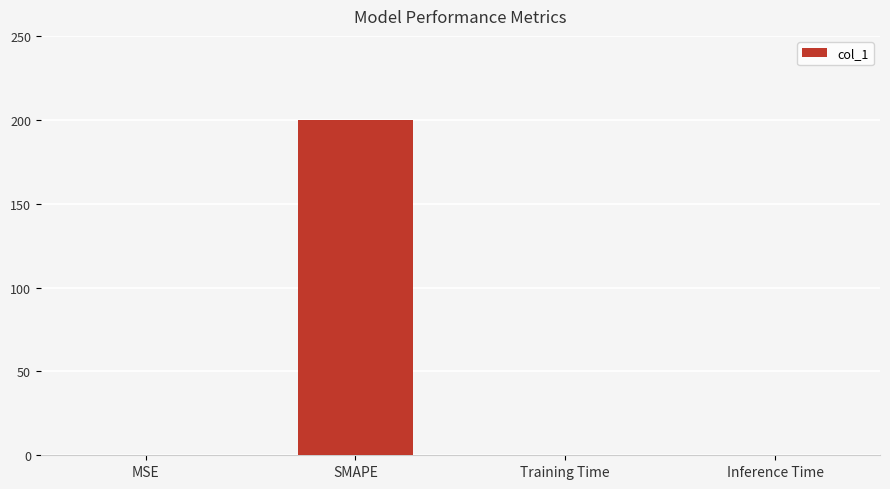

What is the sum of all values?

200.2